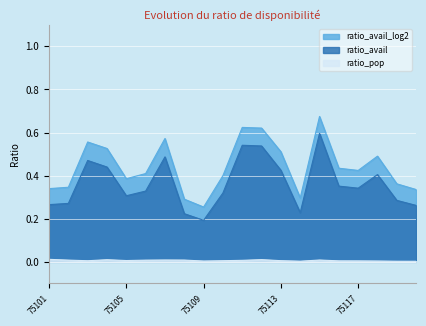

True or false: ratio_avail has more than 2 interior local peaks.

True